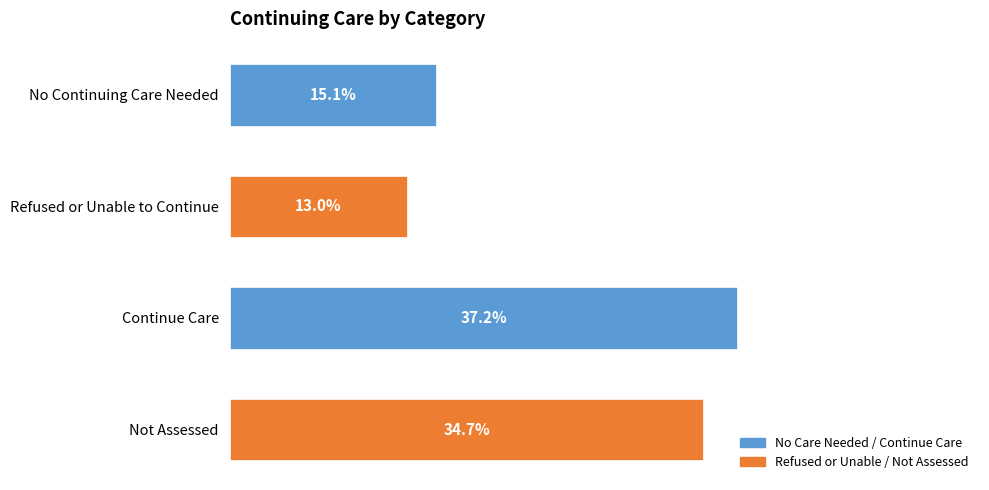

Which label corresponds to the largest value in the chart?

Continue Care